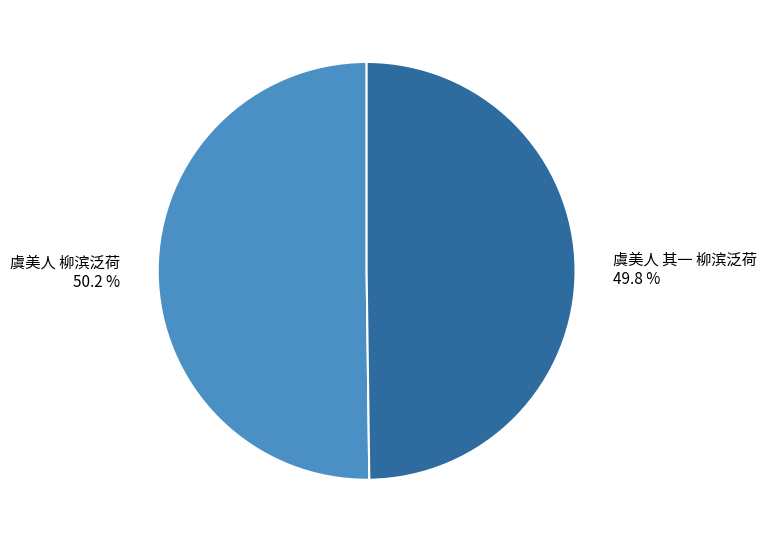

Does any single category account for the majority?

Yes